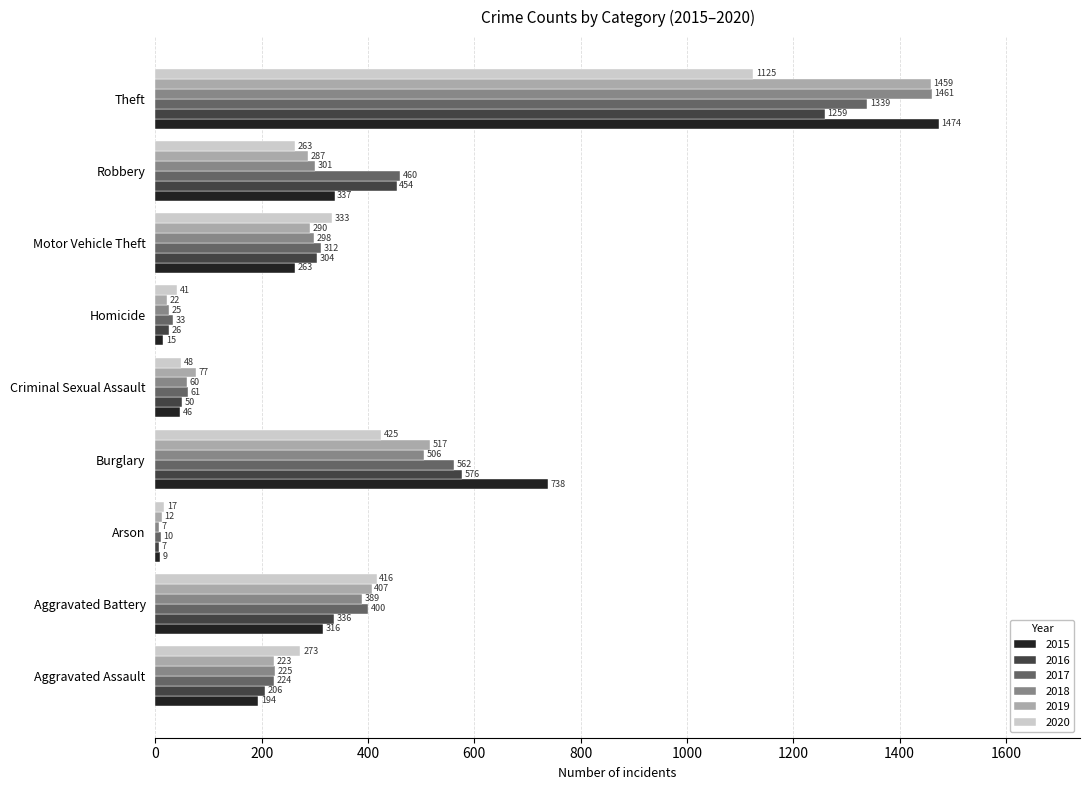

Is the value of 2019 at Arson greater than the value of 2015 at Homicide?

No